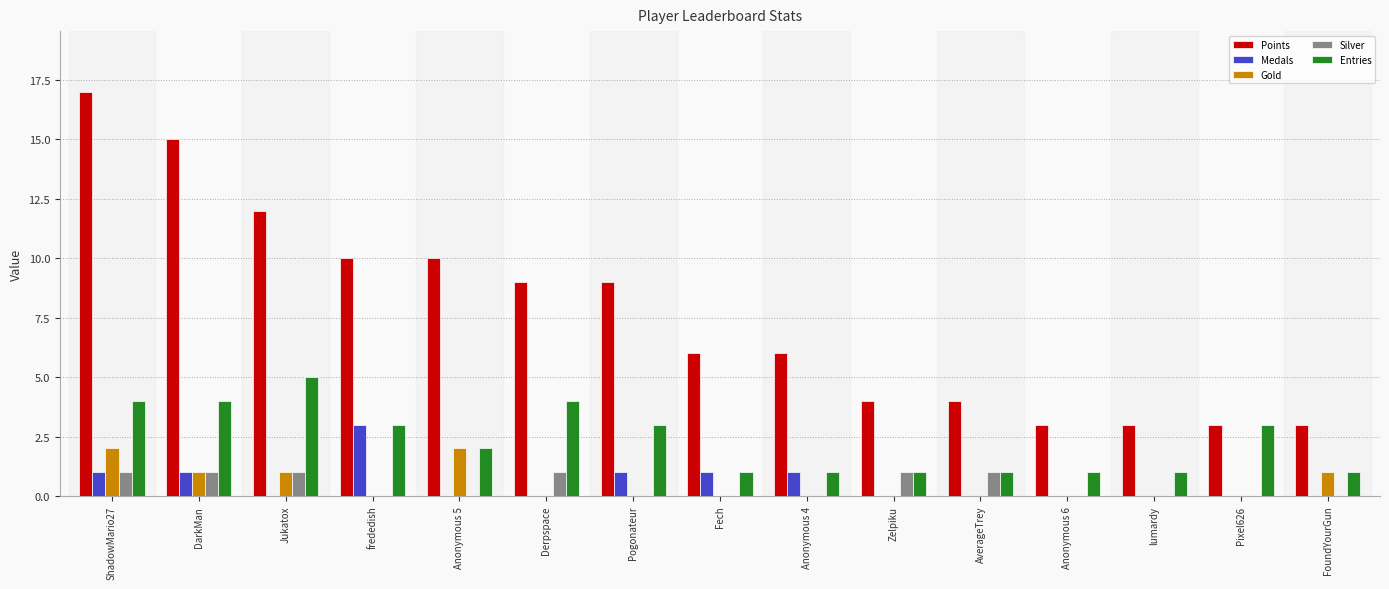

Is the value of Entries at frededish greater than the value of Medals at Pogonateur?

Yes